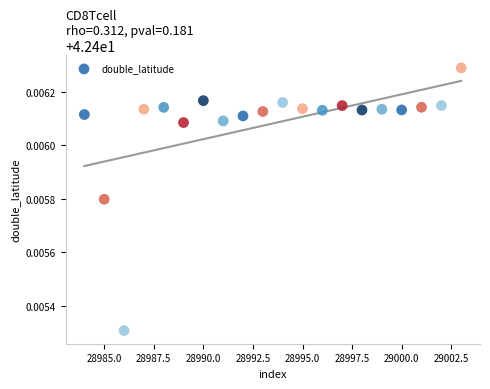

What is the range of X values (max minus min)?

19.0